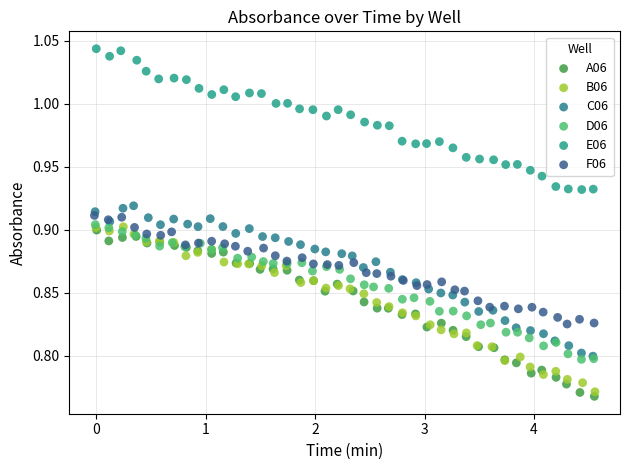

Which series contains the highest Y value?

E06